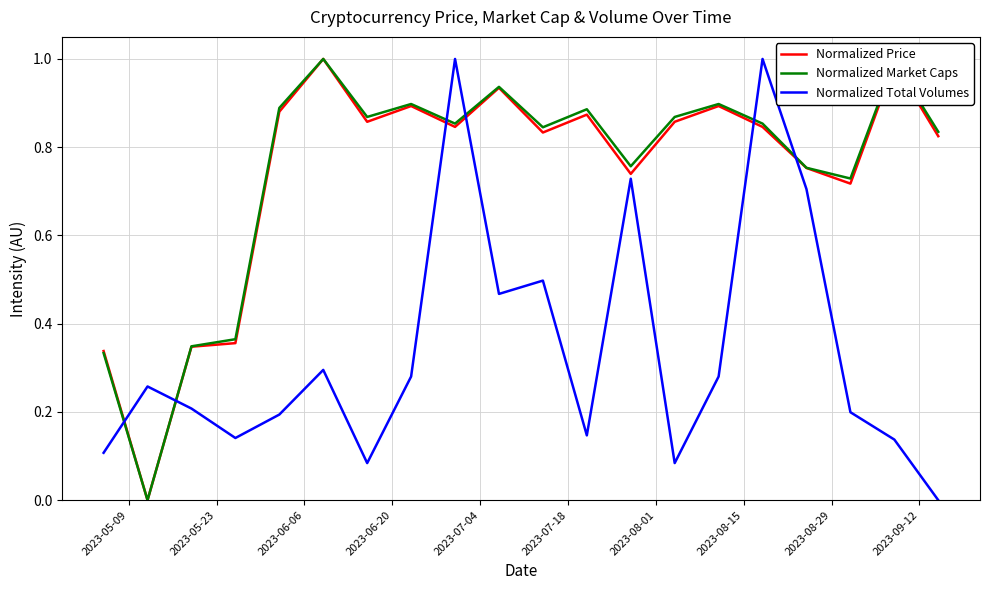

True or false: Normalized Total Volumes has more than 0 points higher than both neighbors.

True